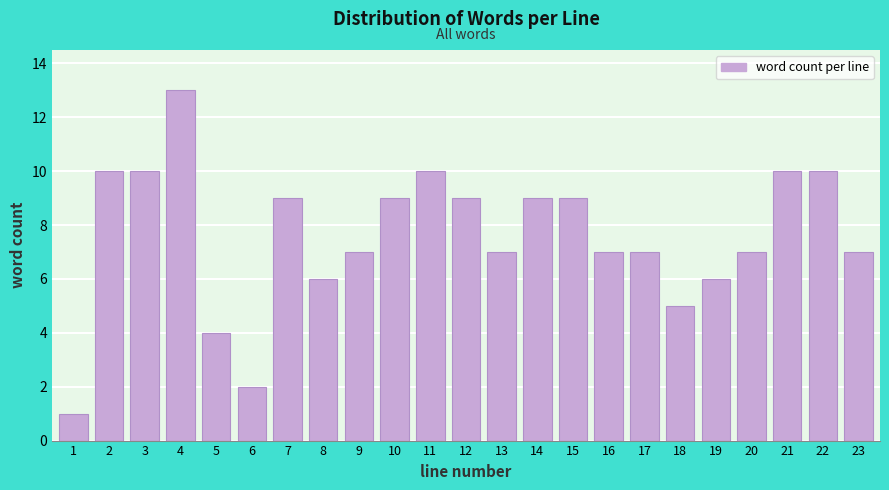

Reading left to right, list all the values displayed in this chart.

1	10	10	13	4	2	9	6	7	9	10	9	7	9	9	7	7	5	6	7	10	10	7